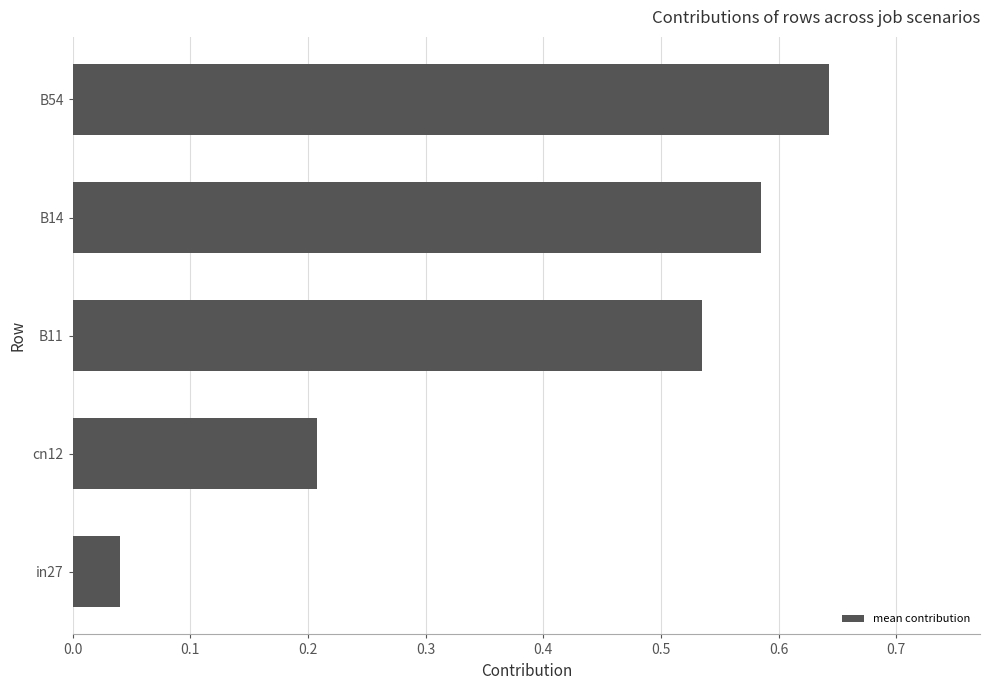

List the labels in order of value, smallest first.

in27, cn12, B11, B14, B54